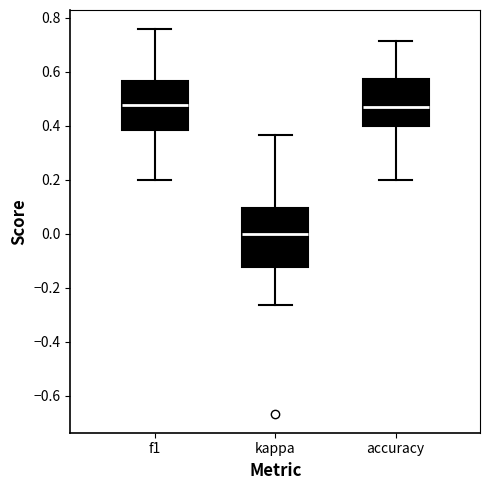

Reading left to right, read every box against the y-axis: the position of its median line, the range the box covers, and the ends of its whiskers. The values are not printed on the chart, so give them approximately, as read against the axis.

f1: median 0.48, box 0.38 to 0.56, whiskers 0.20 to 0.76
kappa: median 0.00, box -0.12 to 0.10, whiskers -0.26 to 0.36
accuracy: median 0.48, box 0.40 to 0.58, whiskers 0.20 to 0.72